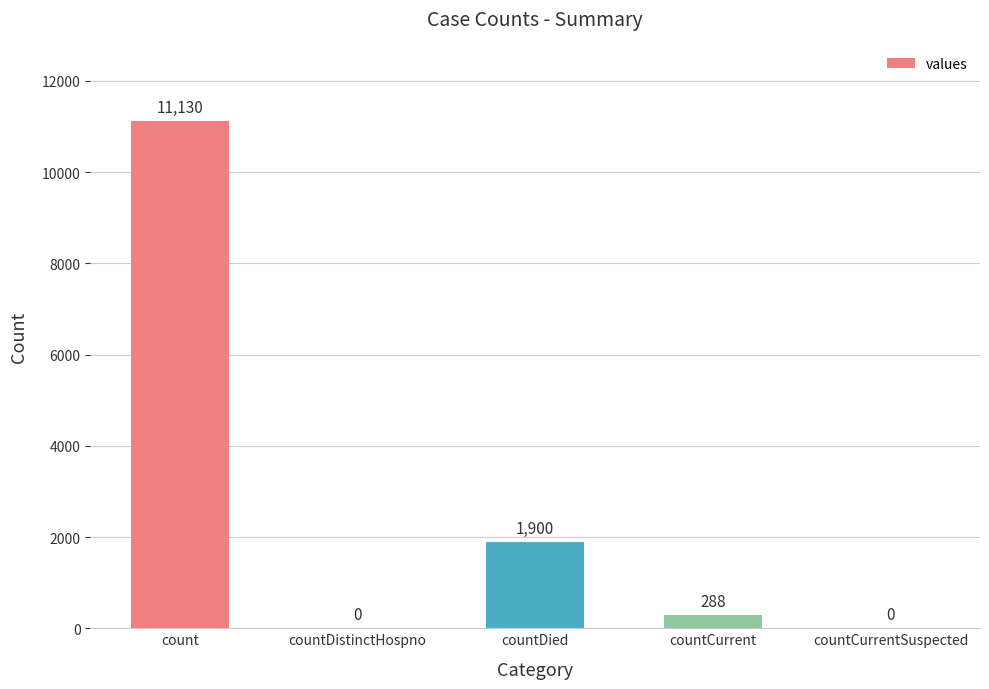

Where is the data nearest to the value 5565?

countDied